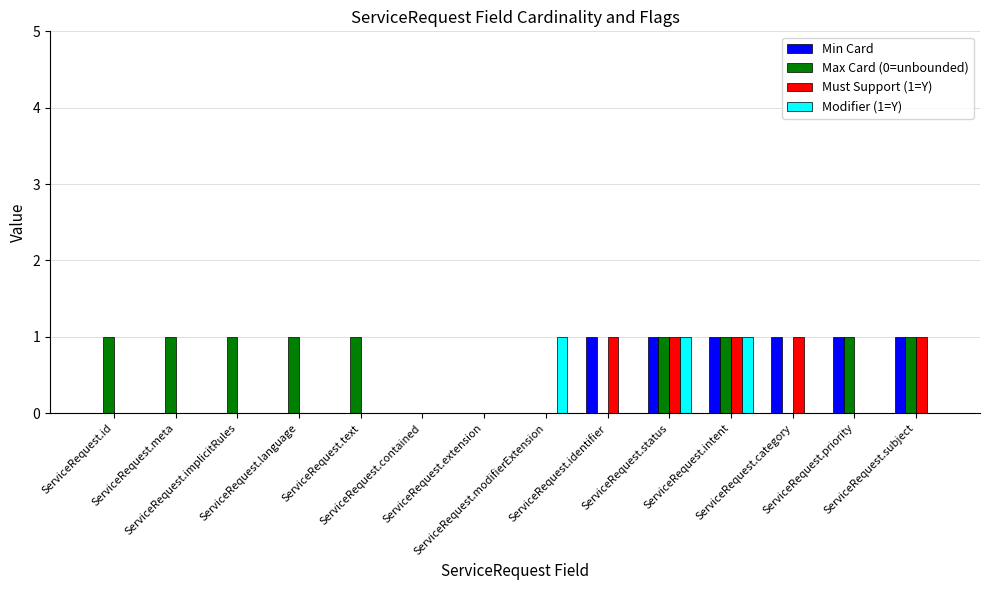

Which series has the largest total across all categories?

Max Card (0=unbounded)